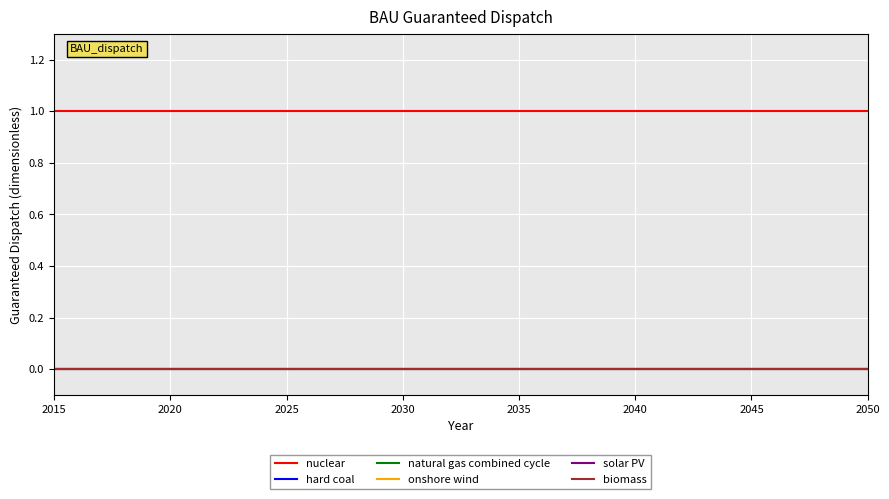

True or false: onshore wind and nuclear intersect in this chart.

False